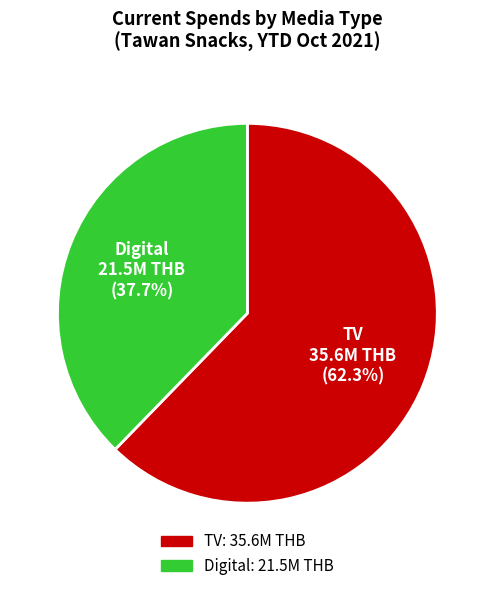

Count the number of slices in the pie.

2